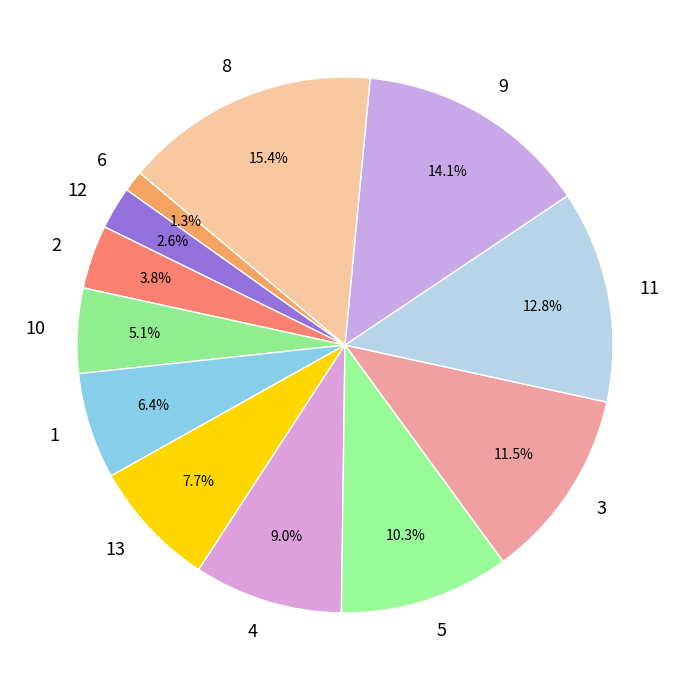

To the nearest percent, what is the difference between the largest and smallest slice percentages?

14%